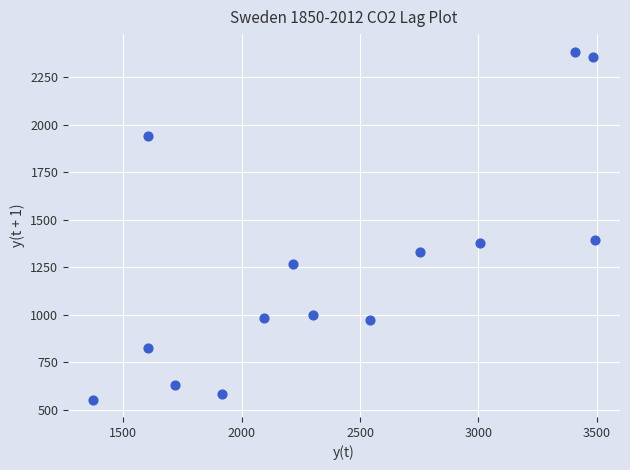

What is the range of Y values (max minus min)?

1833.7